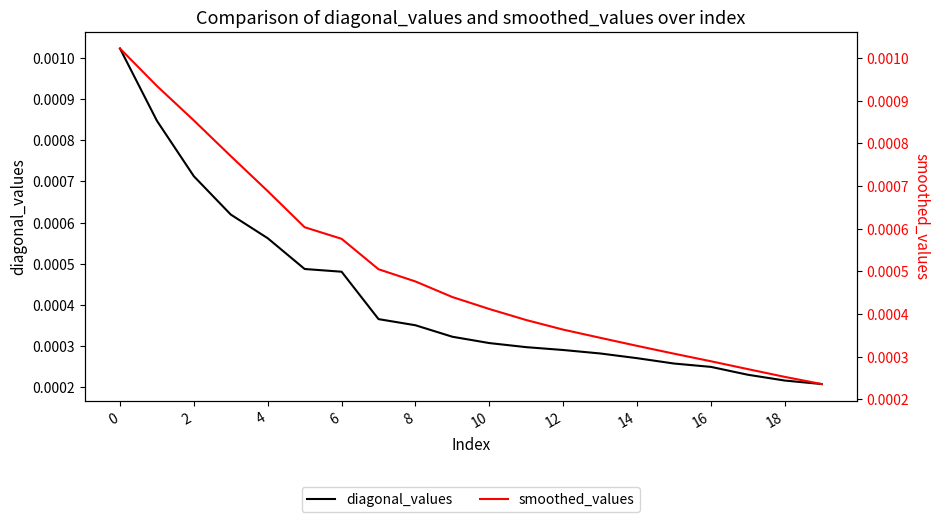

How many lines are shown in the chart?

2